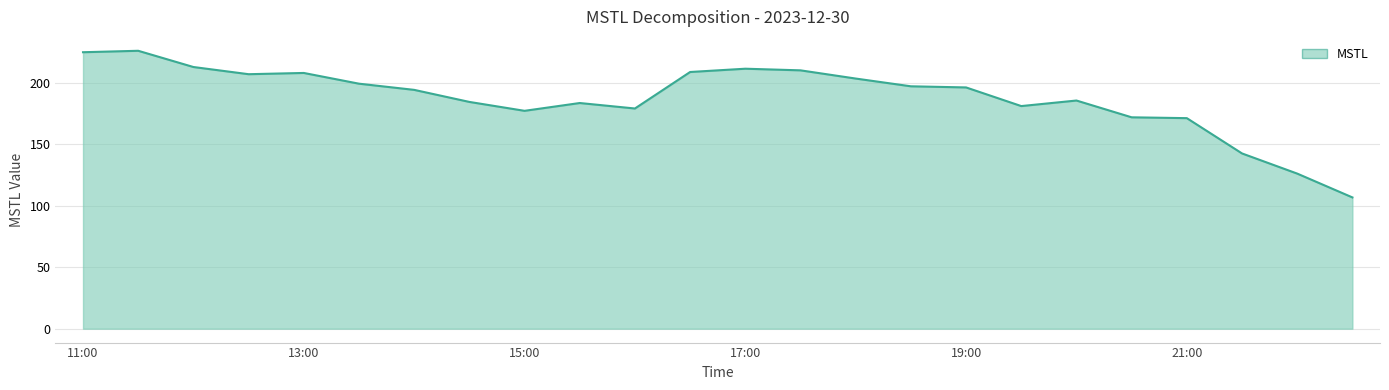

What is the greatest value displayed?

226.1